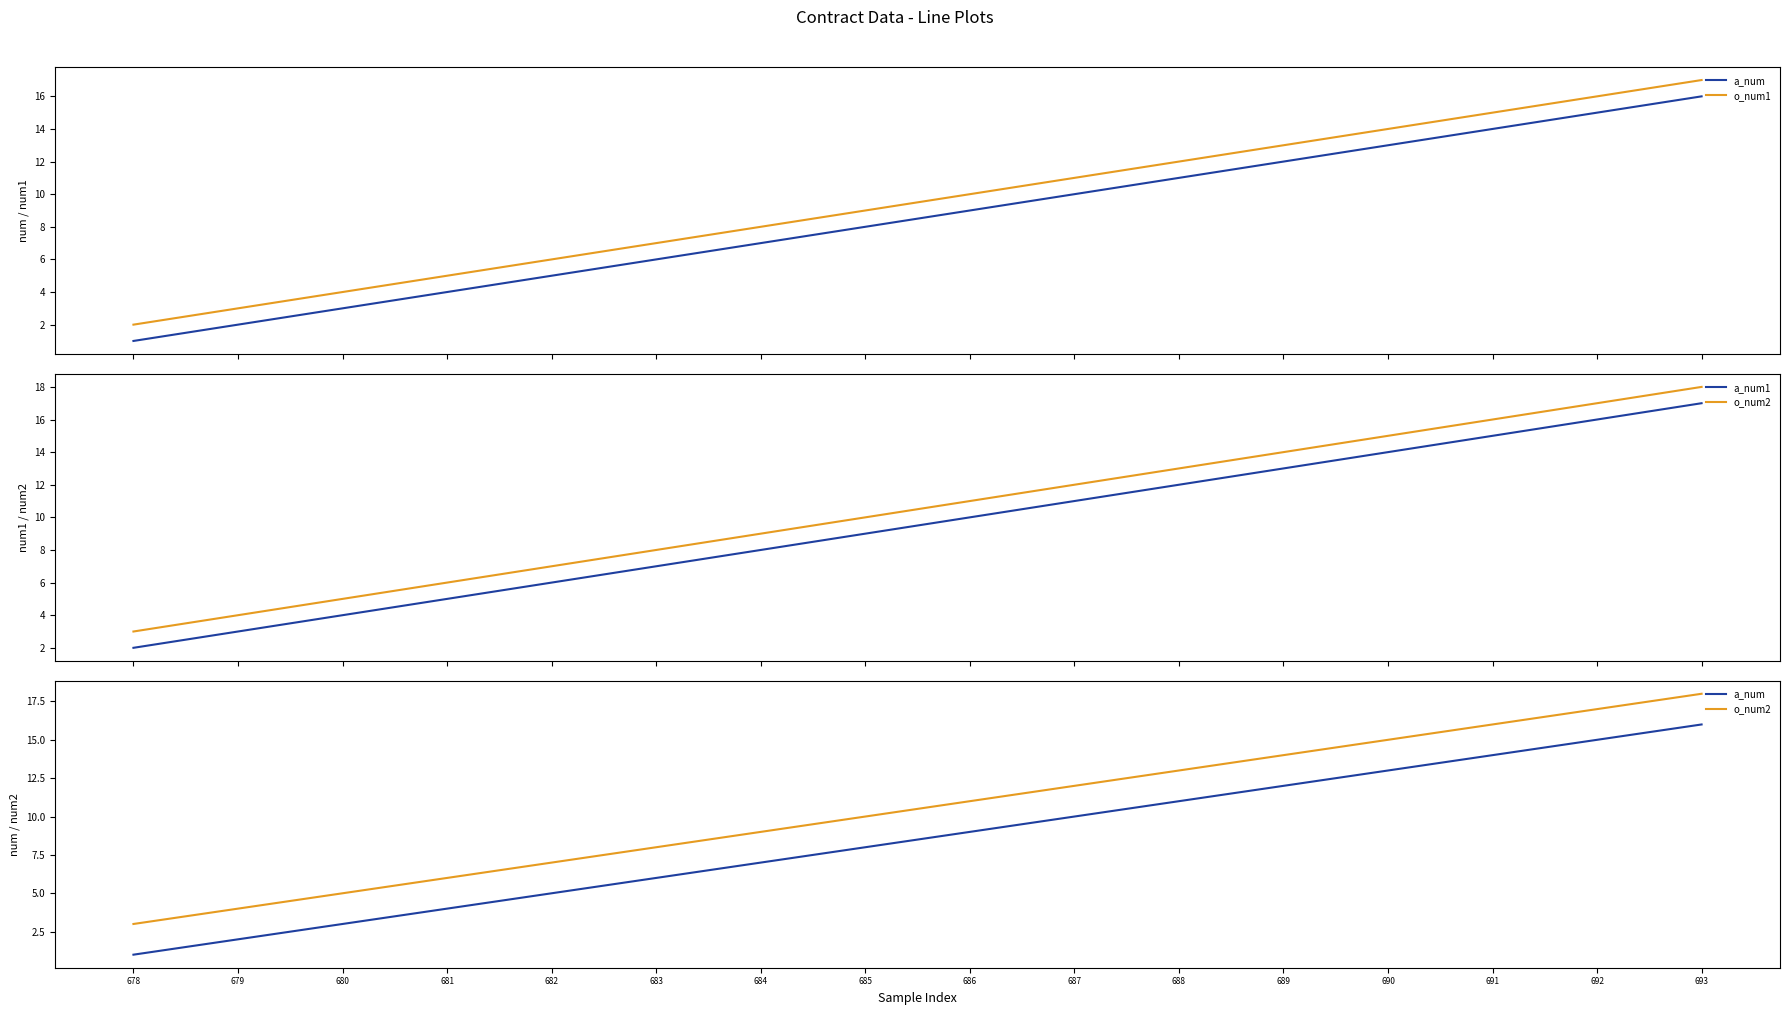

Rank the categories by o_num2 value from highest to lowest.

693, 692, 691, 690, 689, 688, 687, 686, 685, 684, 683, 682, 681, 680, 679, 678